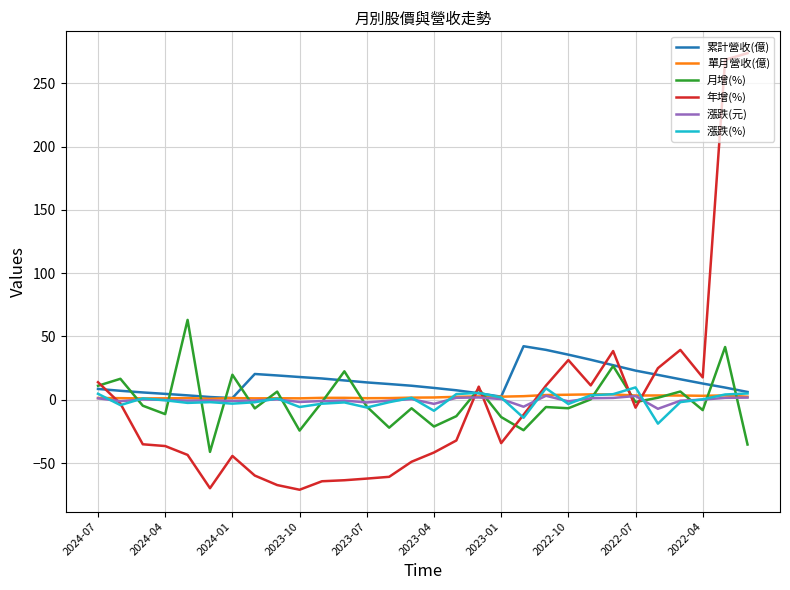

Does the chart have visible grid lines?

Yes